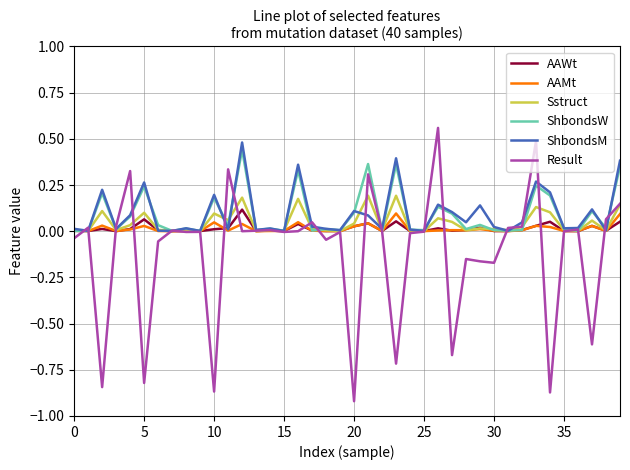

Which series has the largest range (max minus min)?

Result